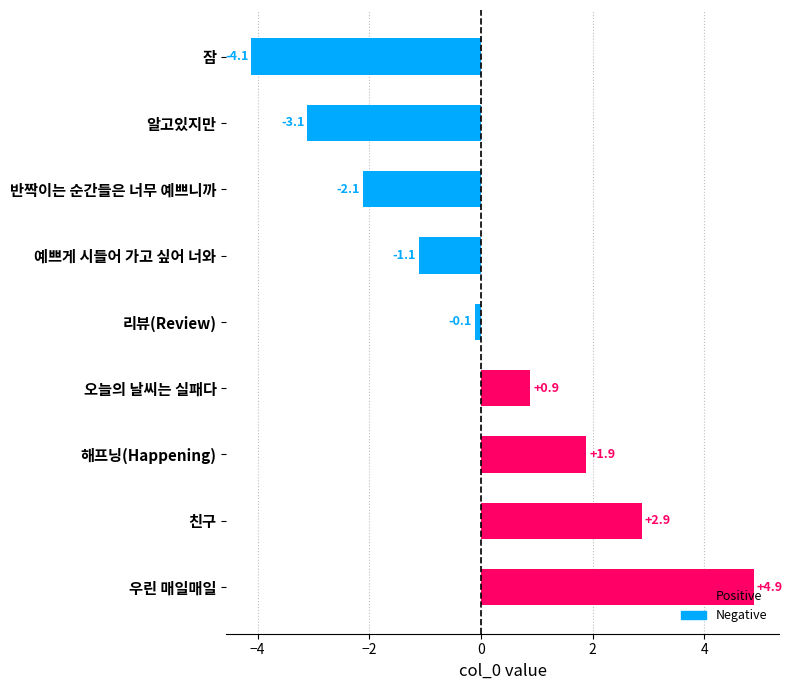

True or false: the data shows -1.1 at 예쁘게 시들어 가고 싶어 너와.

True